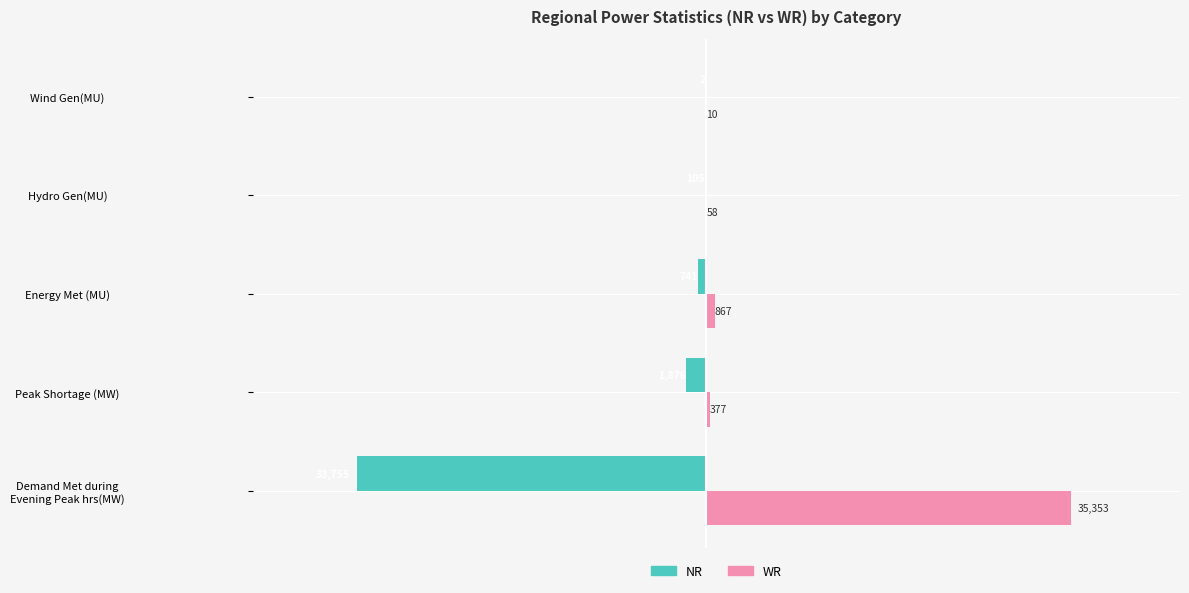

The WR series shows 10 at Wind Gen(MU). True or false?

True